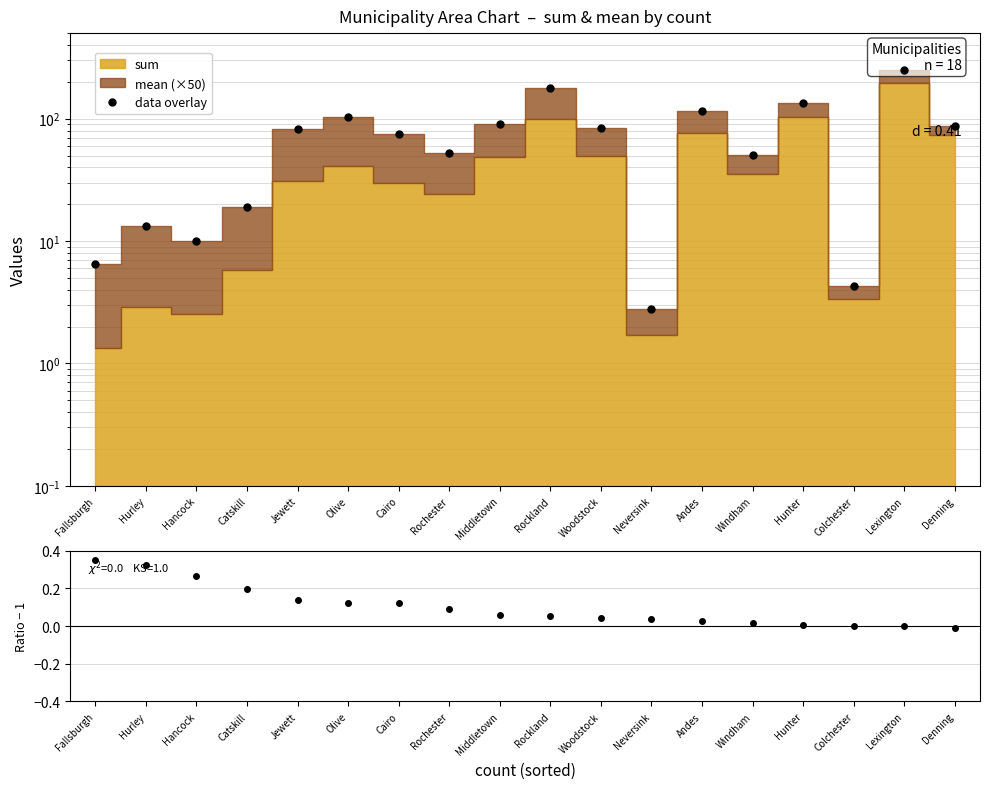

Does the chart have visible grid lines?

Yes